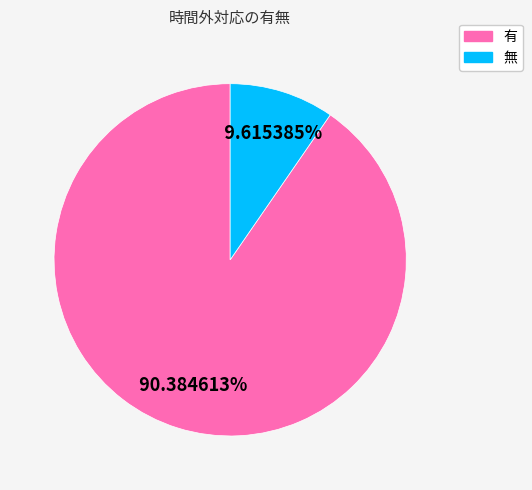

What percentage is NOT represented by 有?

9.6%